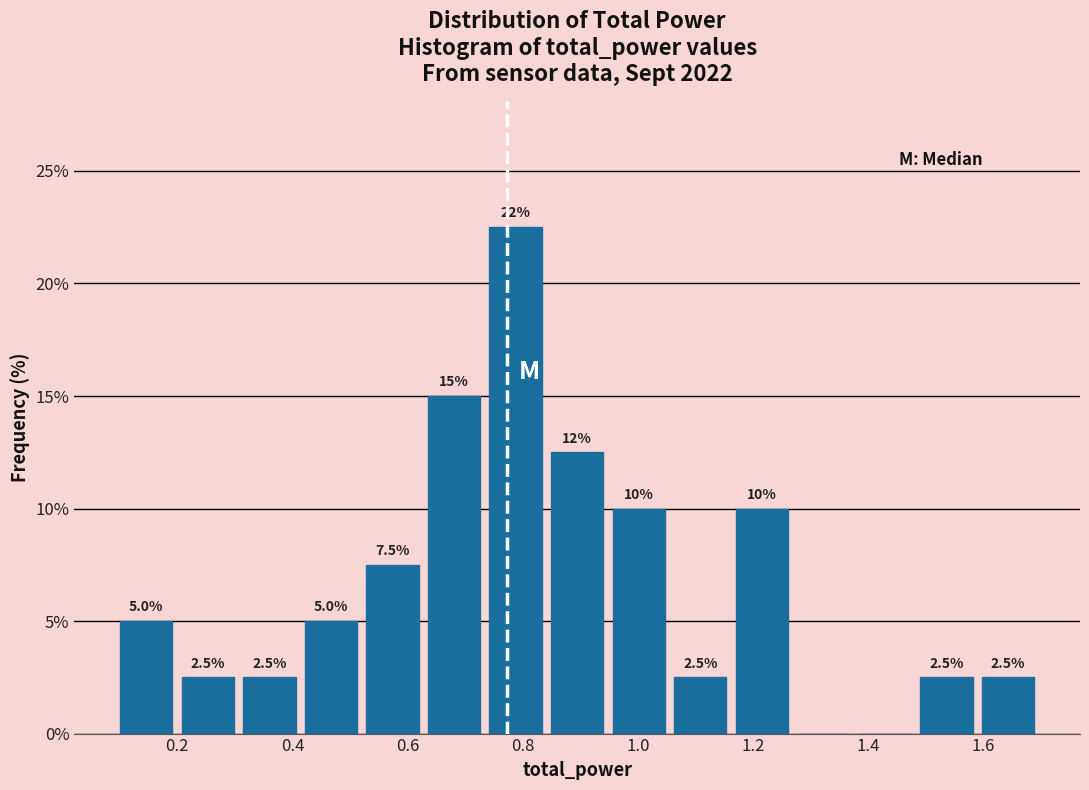

Which range on the x-axis has the tallest bar?

0.74 to 0.84